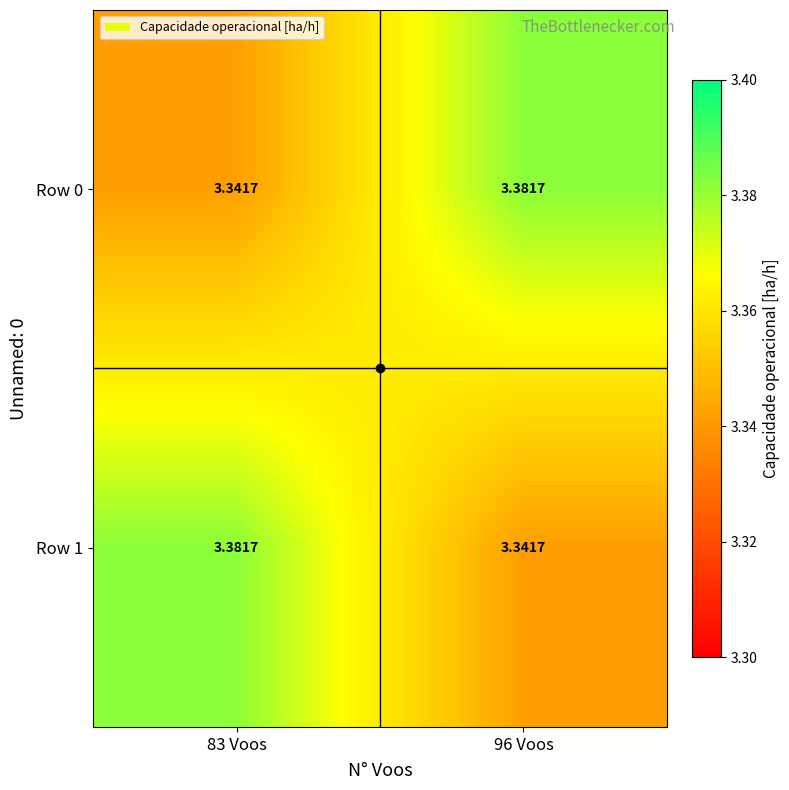

Is the value of Row 1 at 83 Voos greater than the value of Row 0 at 83 Voos?

Yes